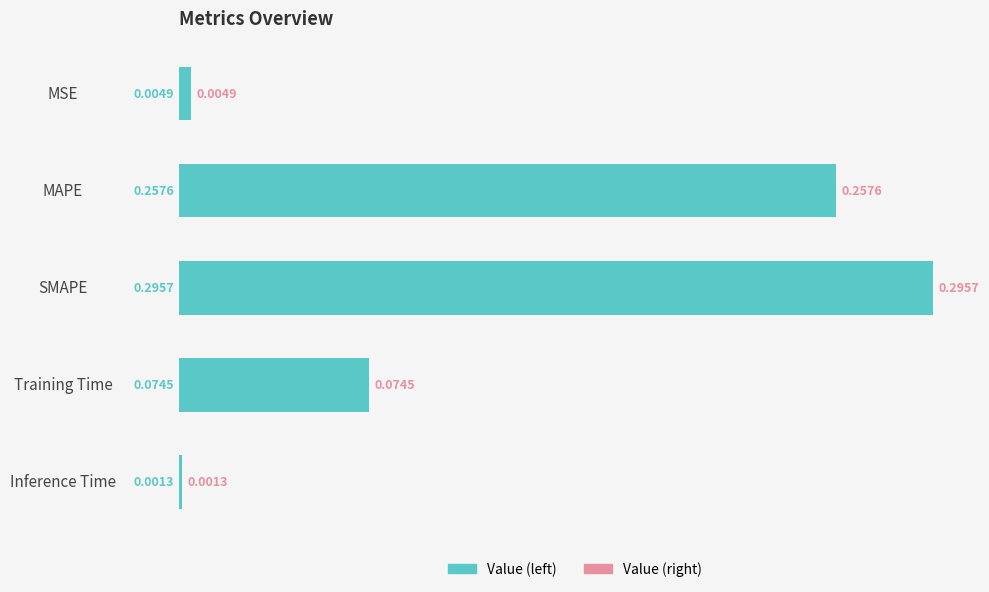

Are the bars grouped side by side (vs. stacked)?

No